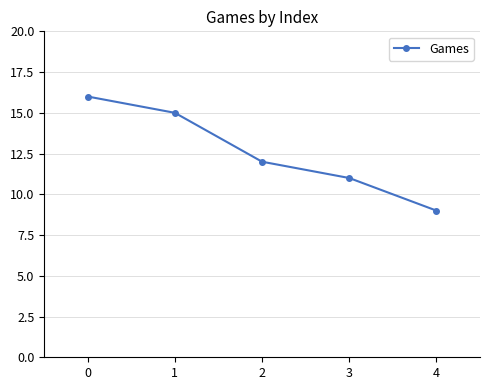

Read the value at 2.

12